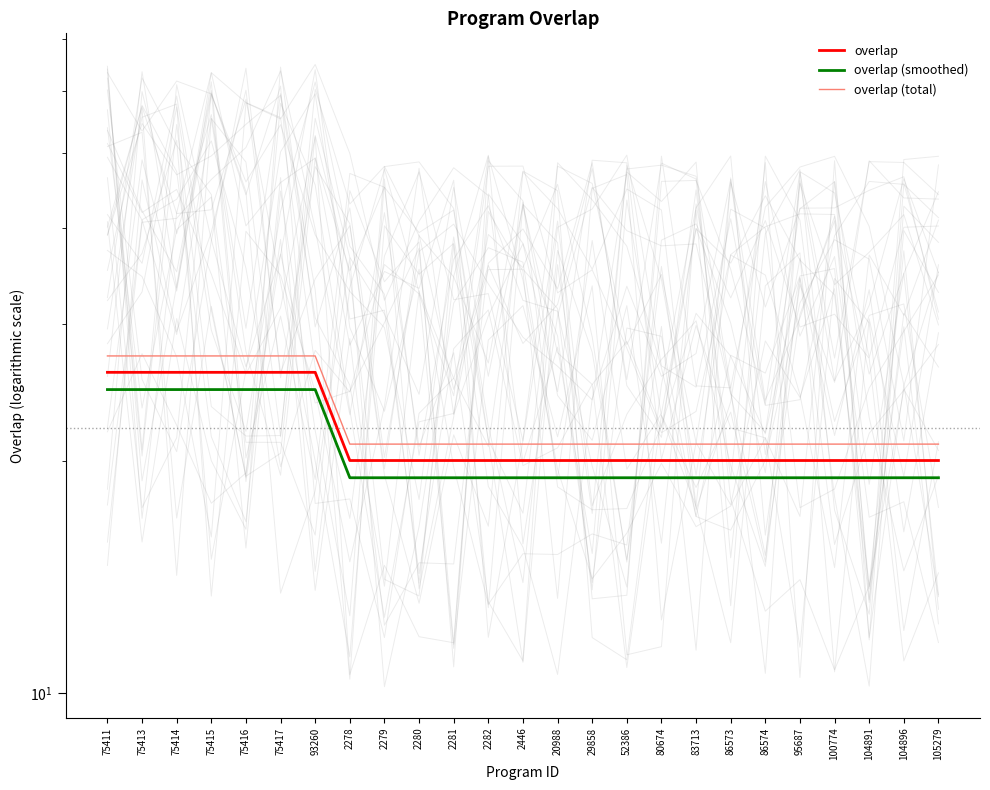

What position from the left is 95687?

21